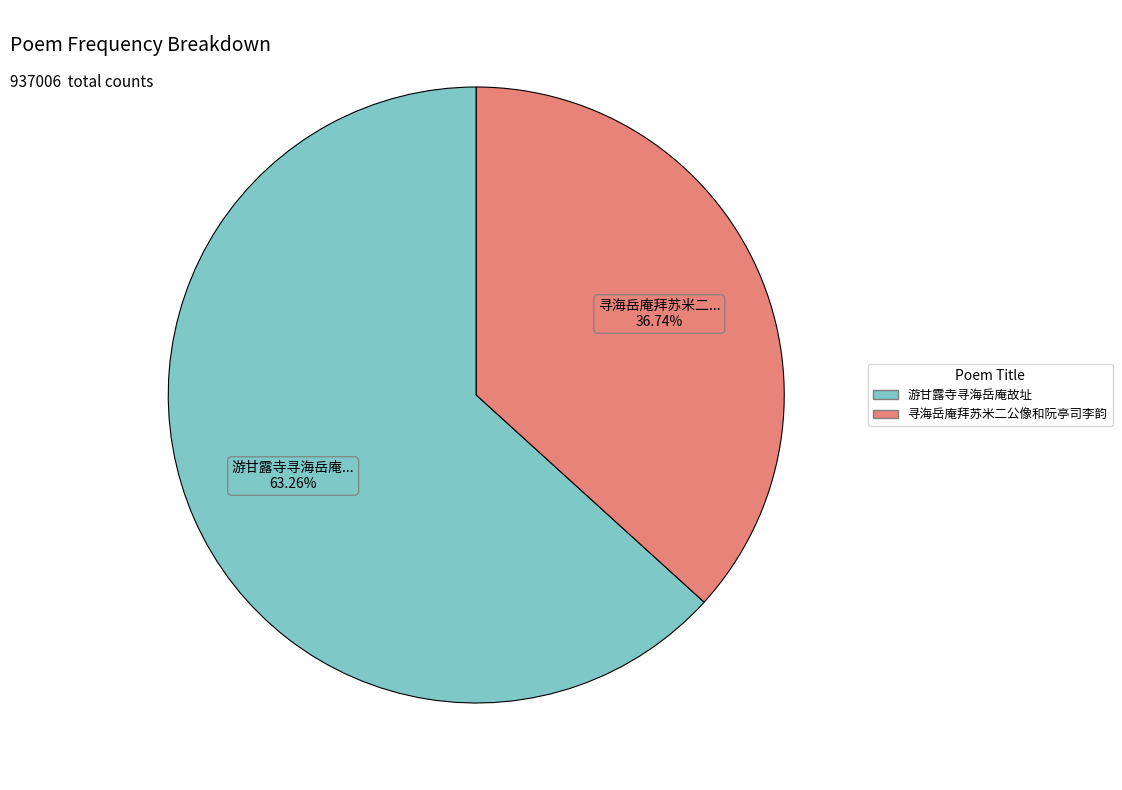

Rank the categories by value from lowest to highest.

寻海岳庵拜苏米二公像和阮亭司李韵, 游甘露寺寻海岳庵故址